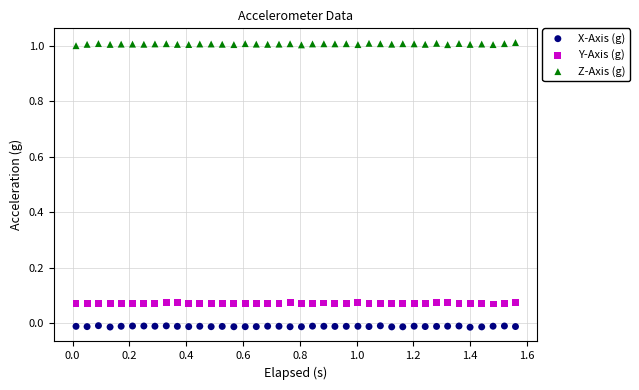

What are all the series names shown in the legend?

X-Axis (g), Y-Axis (g), Z-Axis (g)